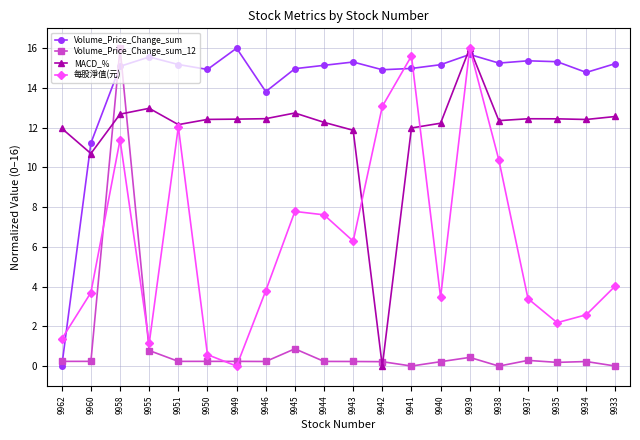

Which series ends up on top after the final intersection of Volume_Price_Change_sum_12 and MACD_%?

MACD_%